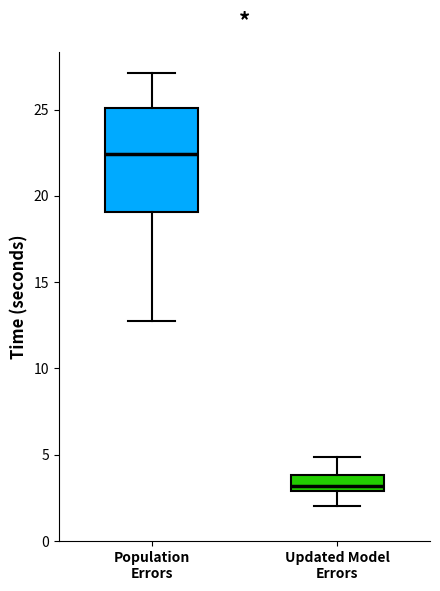

Which box's median line is the lowest?

Updated Model Errors